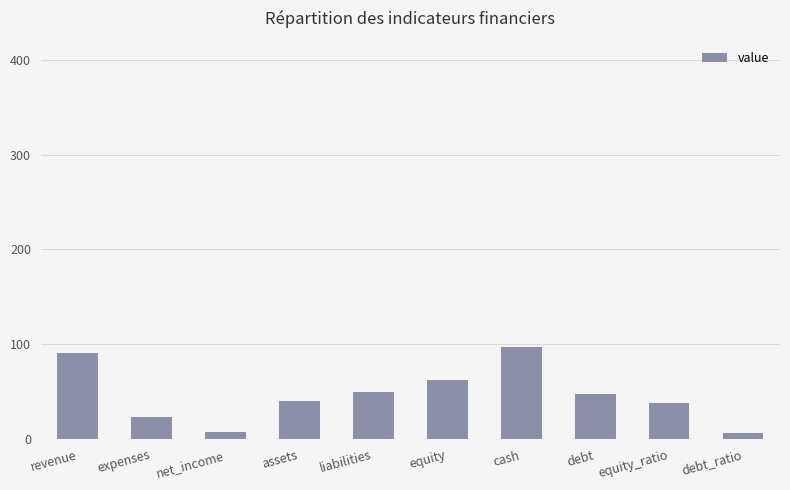

The value at assets is 40. True or false?

True